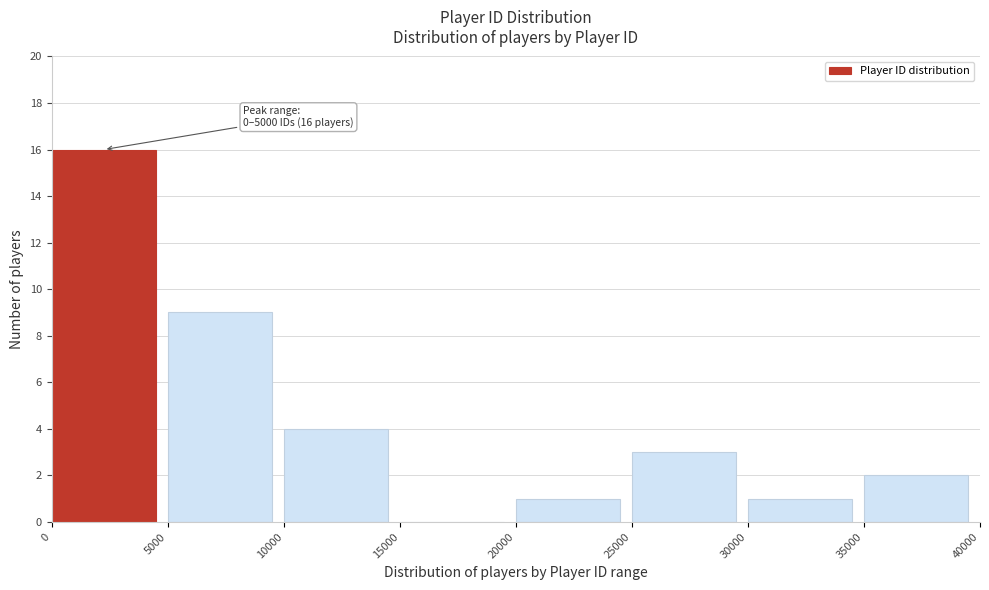

Which range on the x-axis has the tallest bar?

0 to 5000